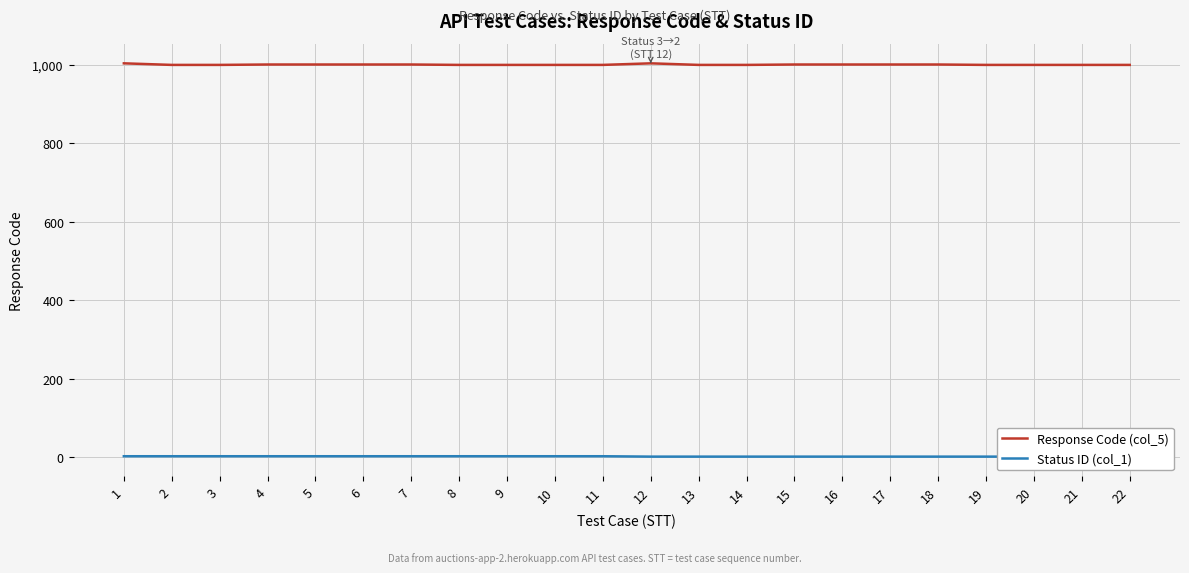

What is the difference between the maximum and minimum values in the Response Code (col_5) series?

4